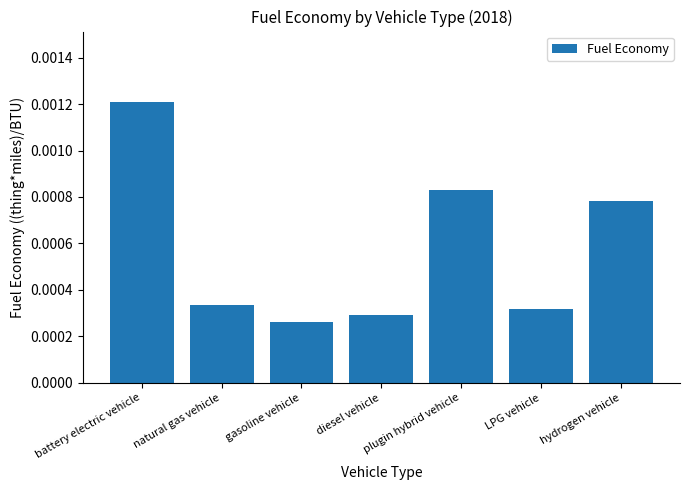

Between natural gas vehicle and battery electric vehicle, which is larger?

battery electric vehicle